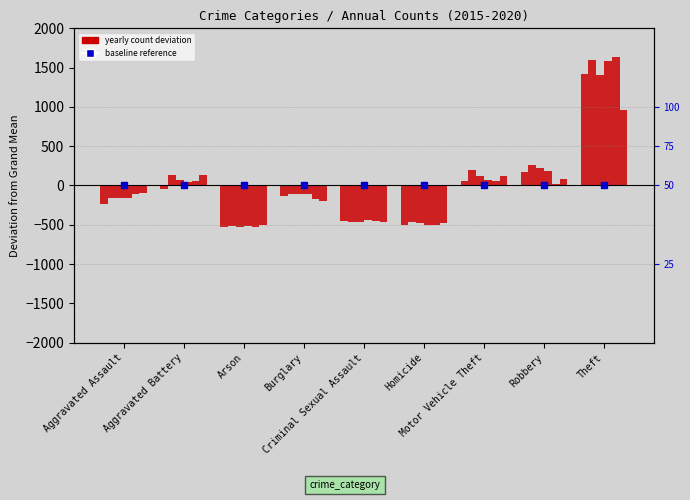

The 2015 series shows -521.9 at Arson. True or false?

True